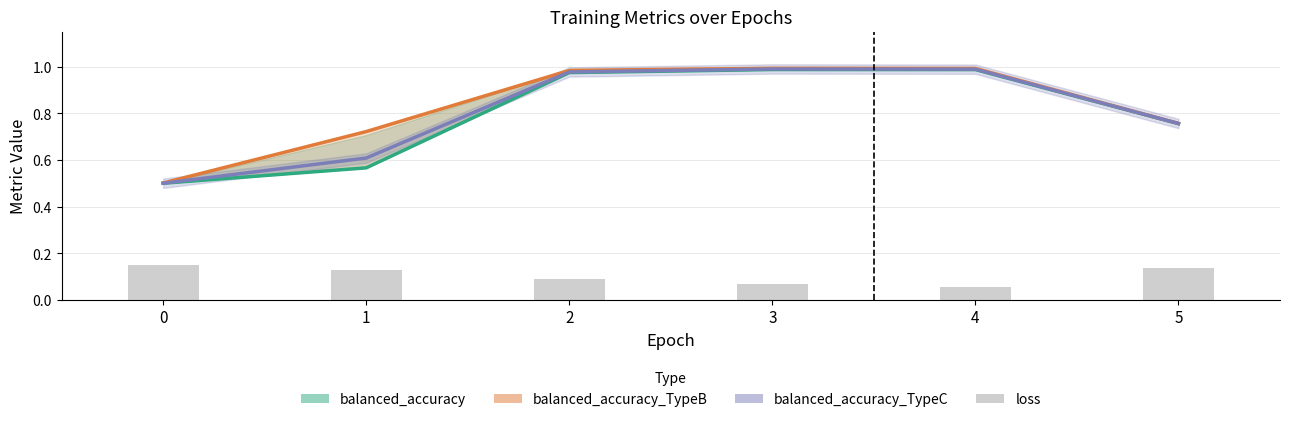

At 0, list the series in order from largest to smallest.

balanced_accuracy_TypeB, balanced_accuracy_TypeC, balanced_accuracy, loss